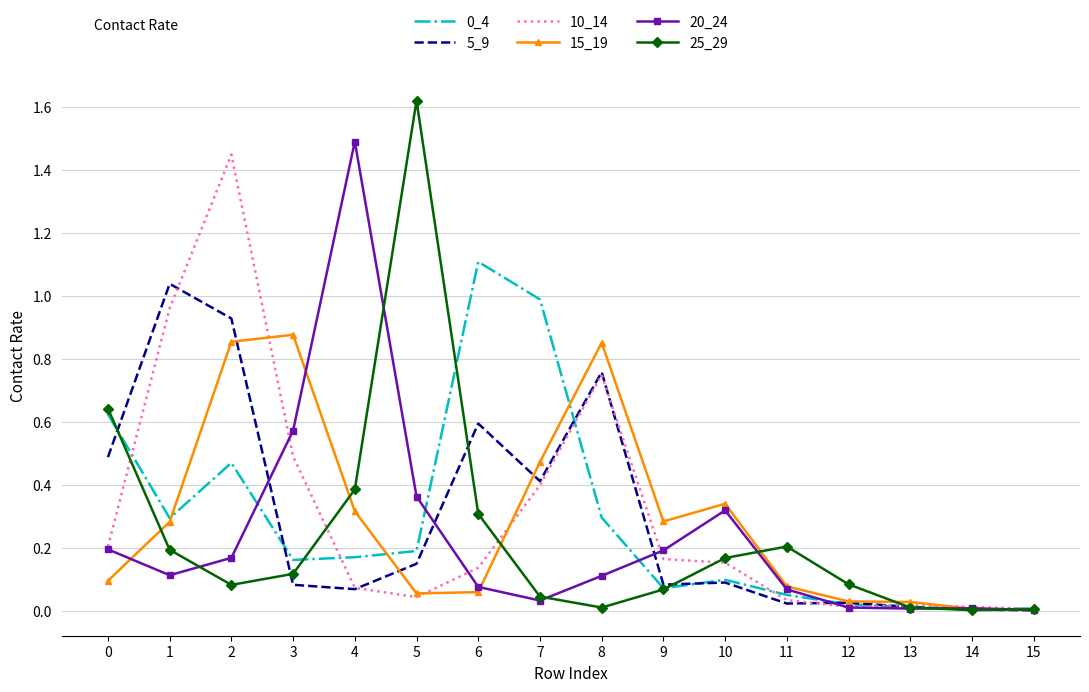

What is the total value across all series at 6?

2.3